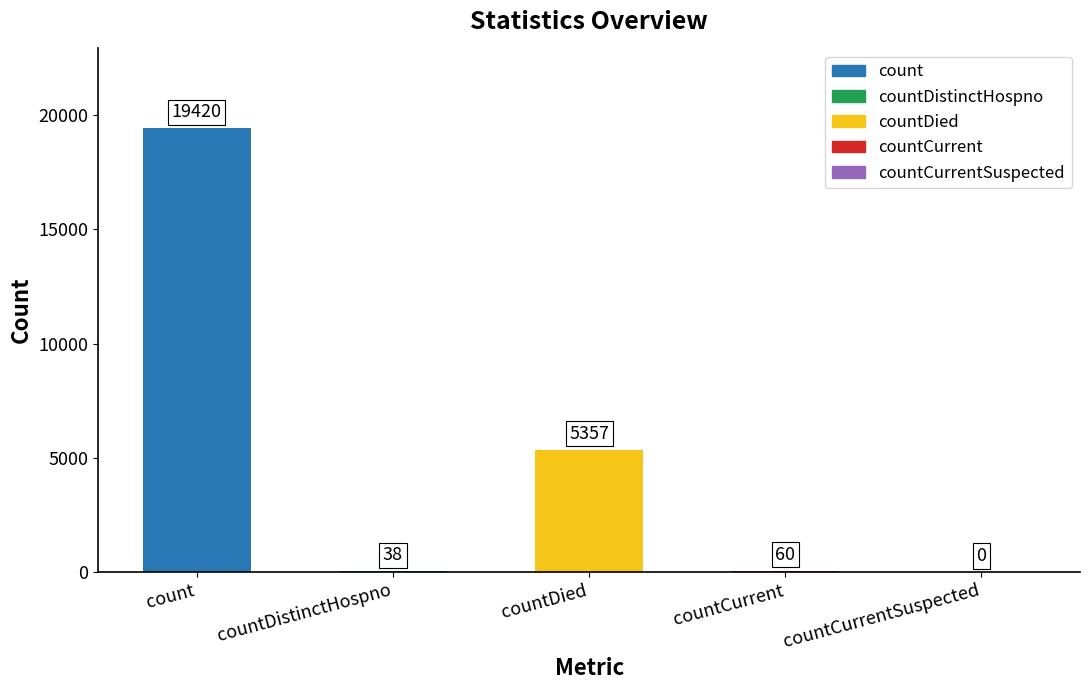

Is it true that the value at countDied is 5357?

True